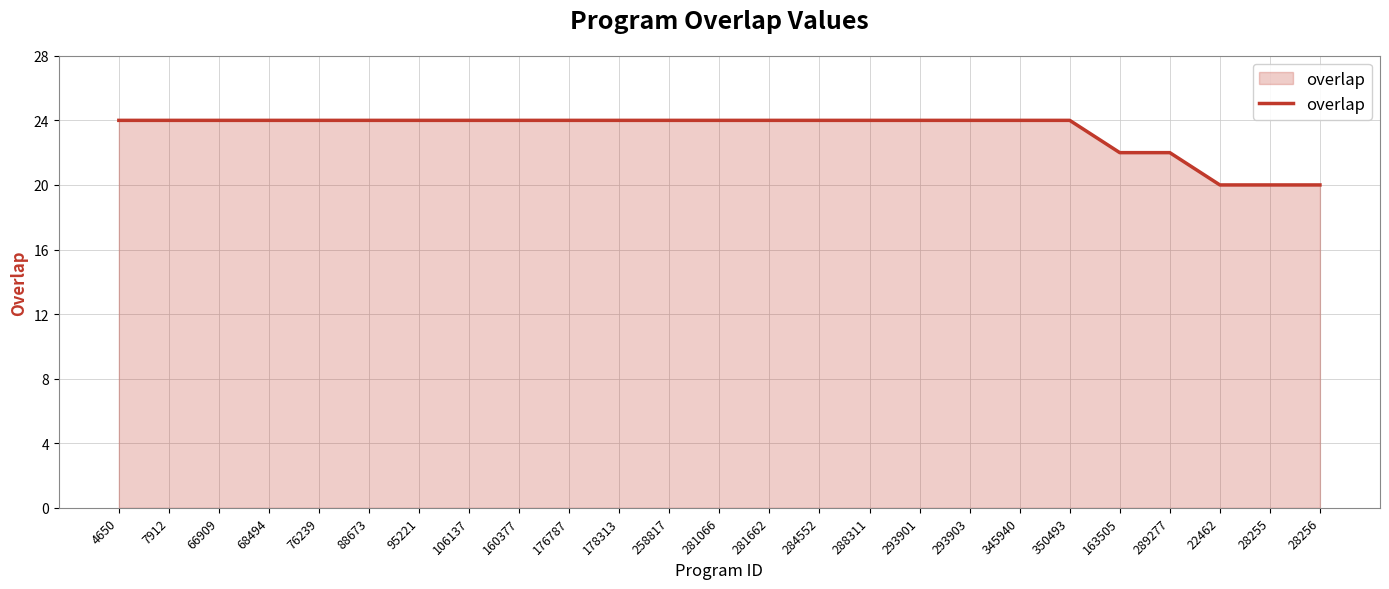

What position from the right is 160377?

17